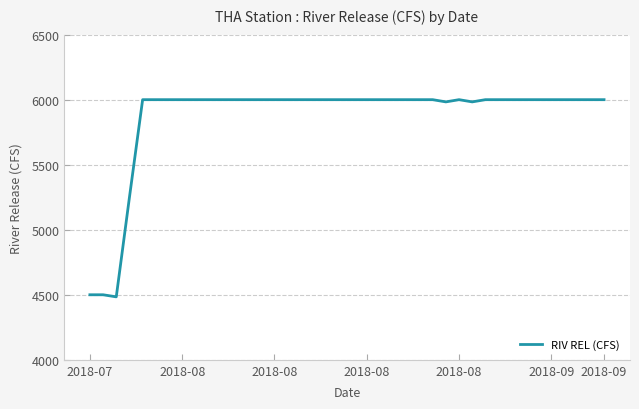

Is this an area chart (filled region under the line)?

No